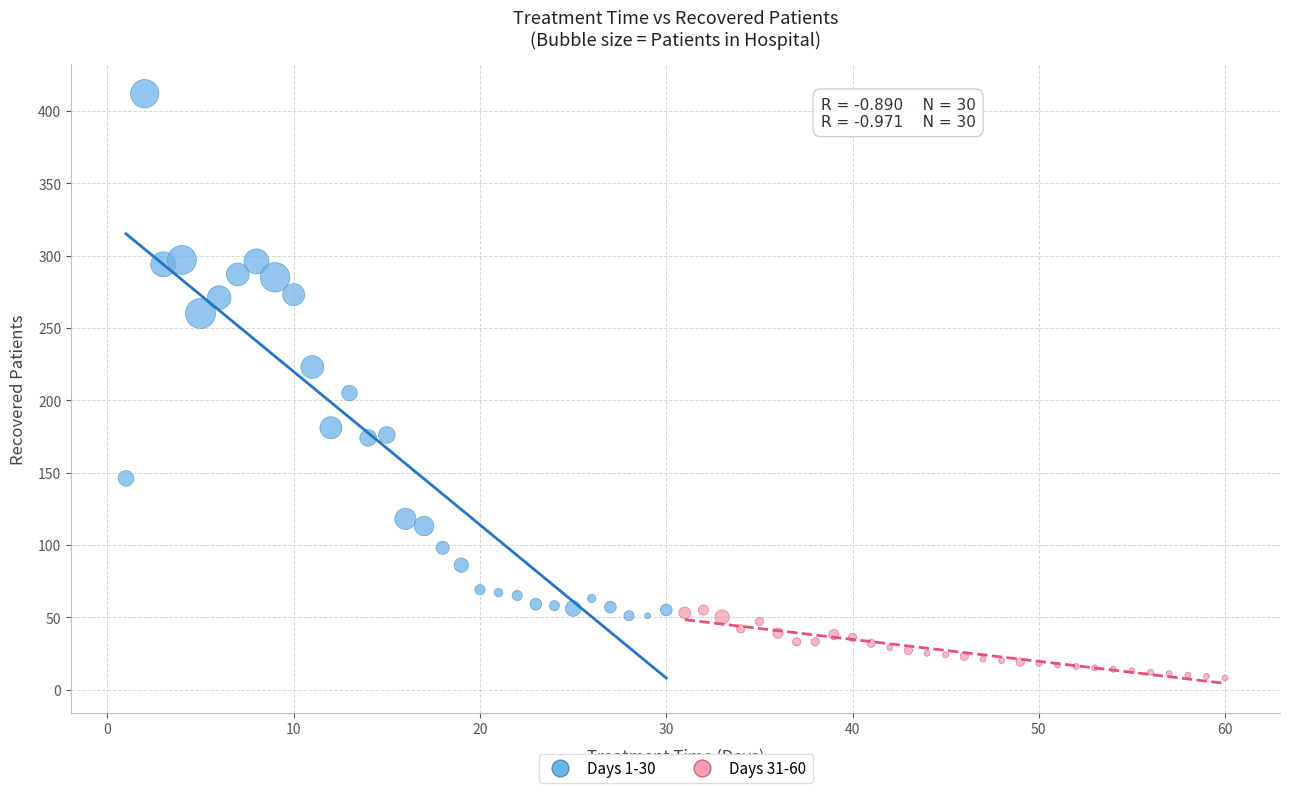

Which series contains the highest Y value?

Days 1-30